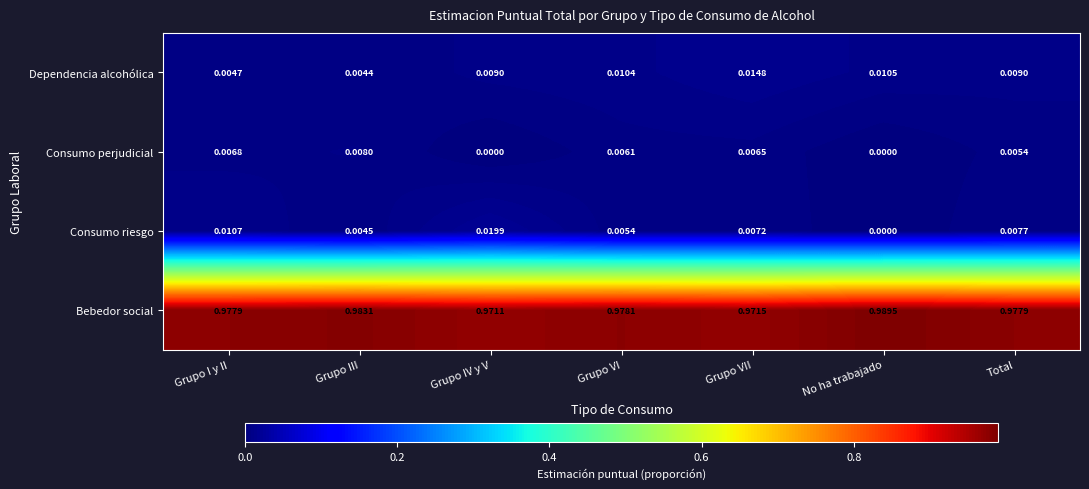

Count the number of data series in this chart.

4